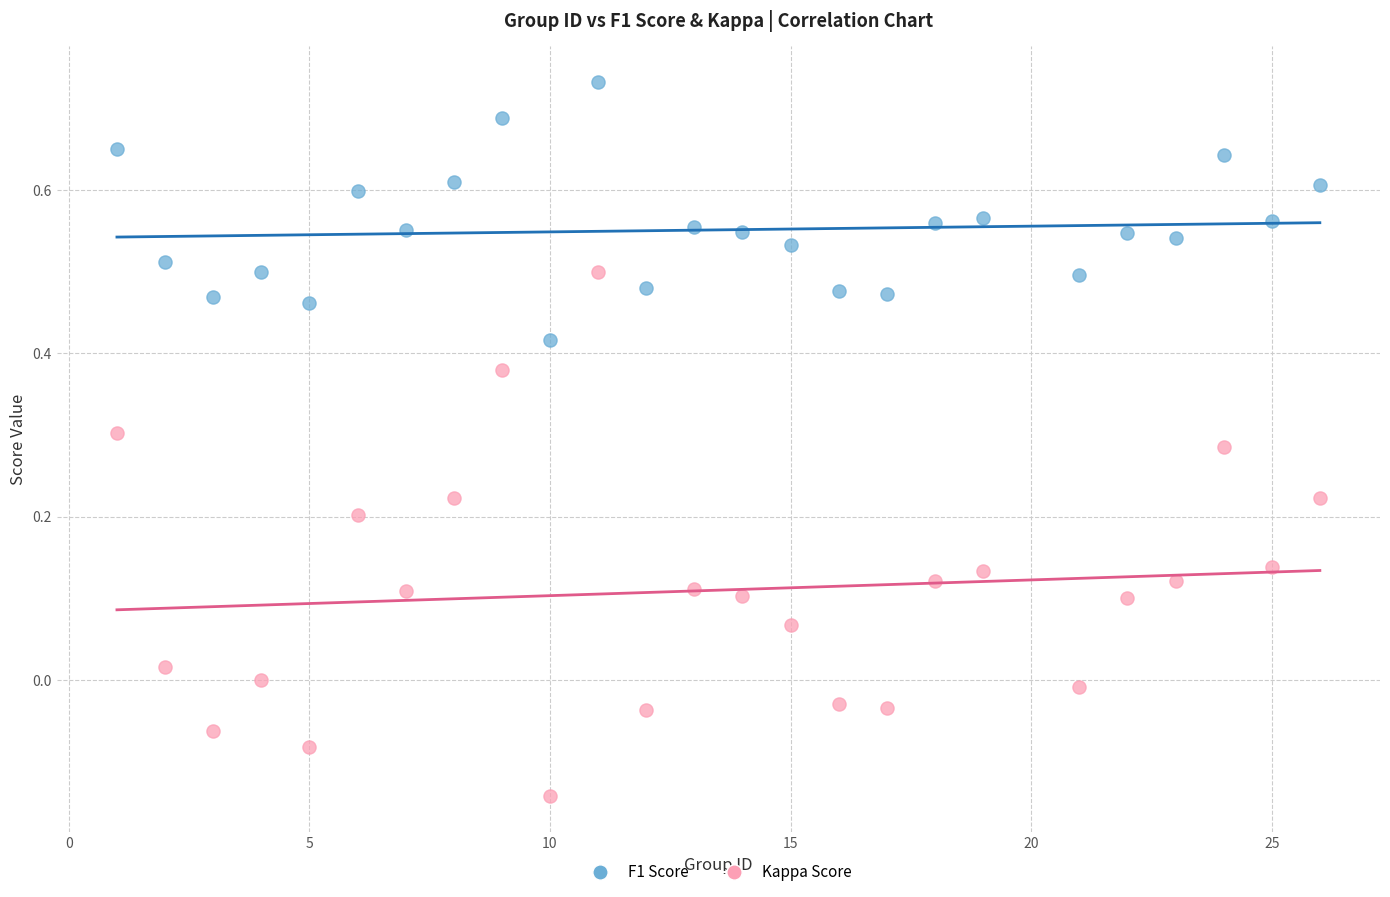

Which series reaches the maximum Y coordinate?

F1 Score